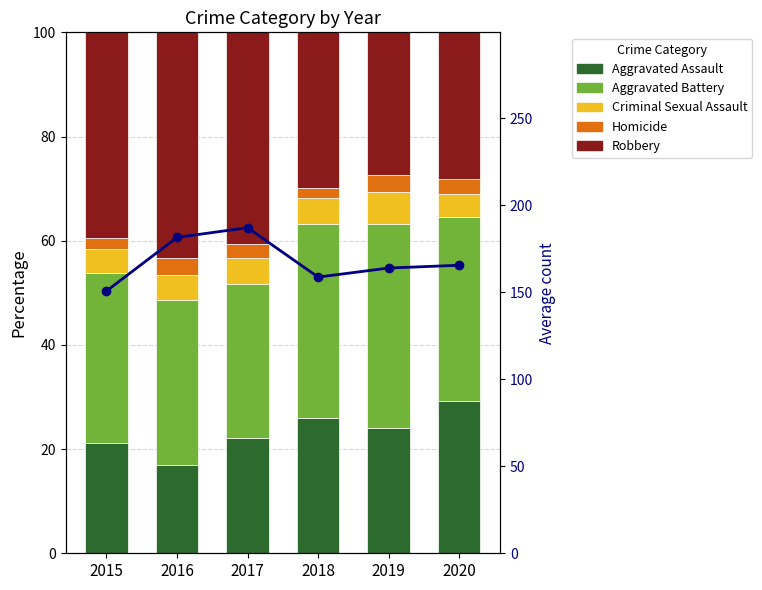

What is the difference between the highest and lowest values at 2019?

160.7